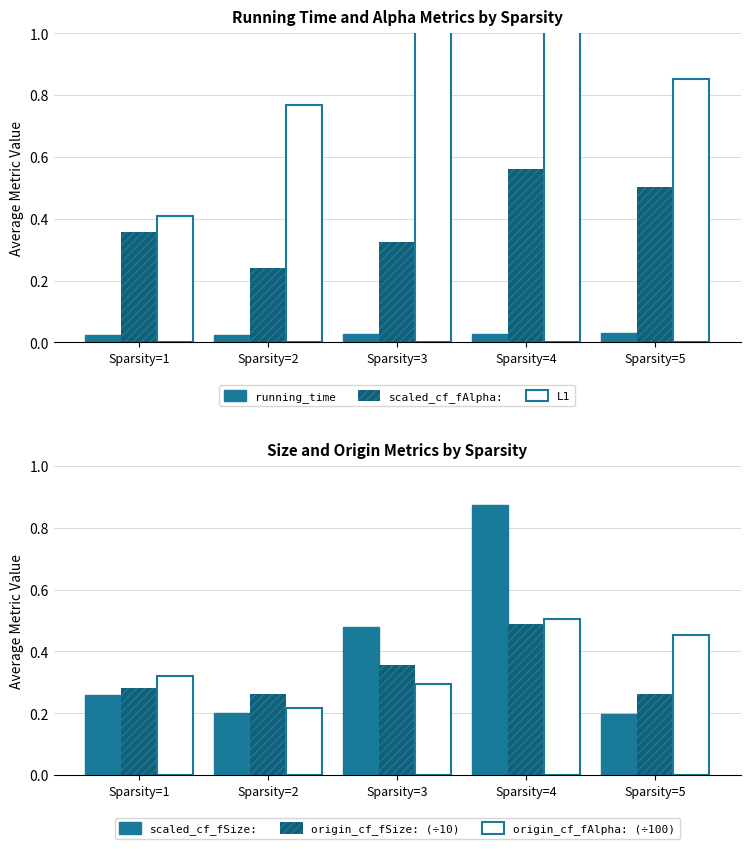

Rank the series at Sparsity=4 from highest to lowest value.

L1, scaled_cf_fSize:, scaled_cf_fAlpha:, origin_cf_fAlpha: (÷100), origin_cf_fSize: (÷10), running_time